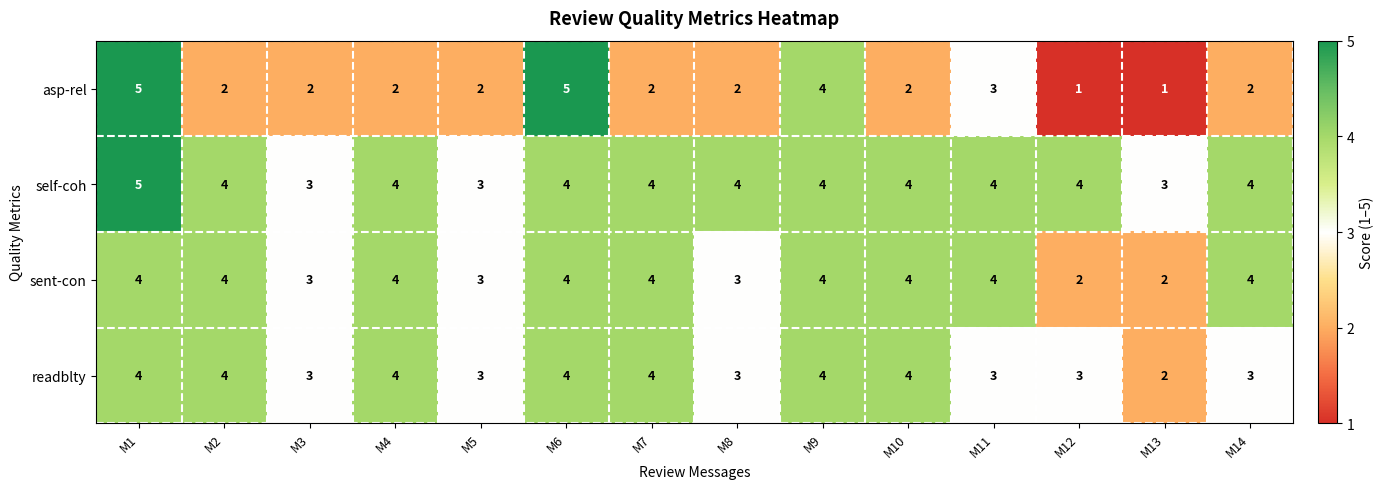

Count the number of data series in this chart.

4